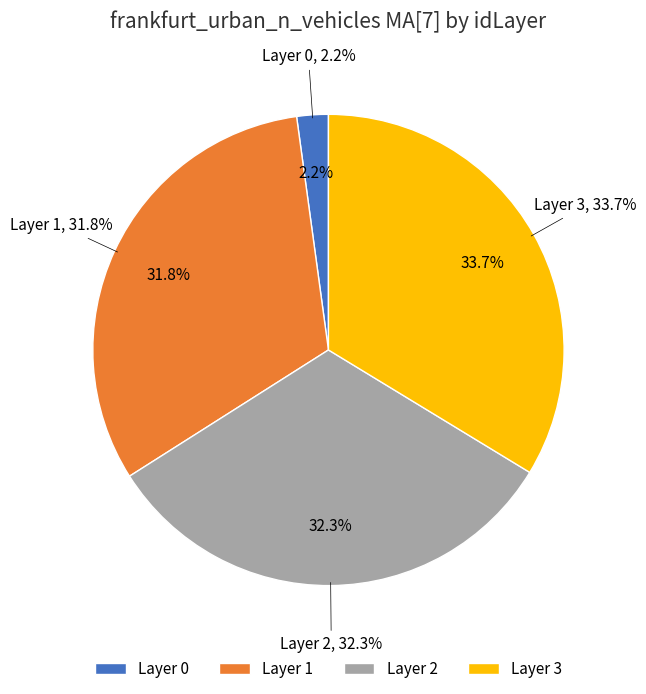

To the nearest percent, what is the average slice percentage?

25%